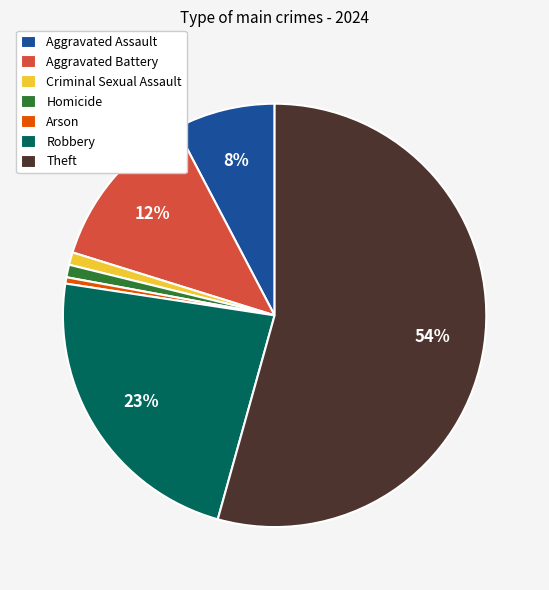

Which slice is the largest?

Theft